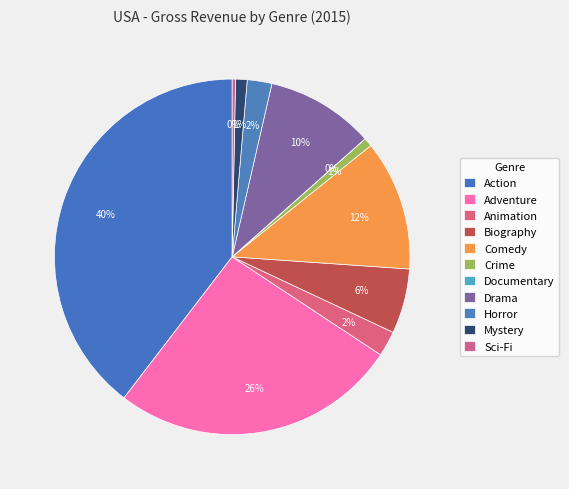

True or false: Drama accounts for 10% of the total.

True